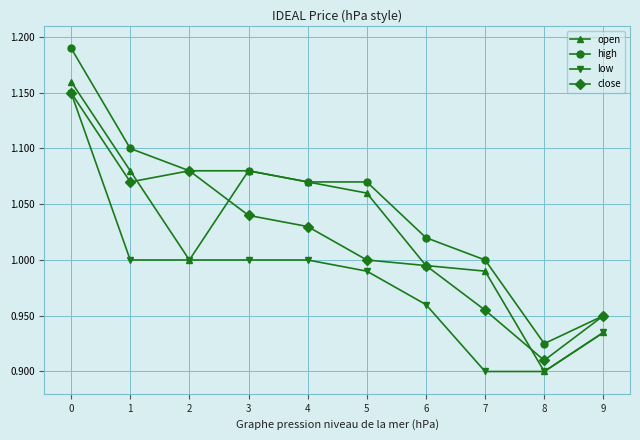

Which series has the largest total across all categories?

high